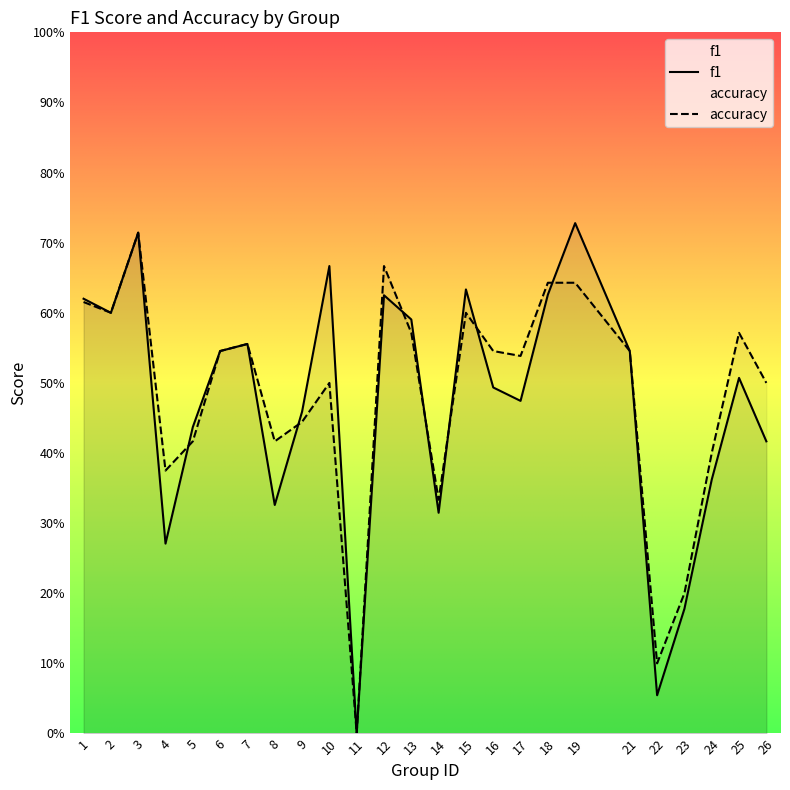

At which label does accuracy reach its peak?

3